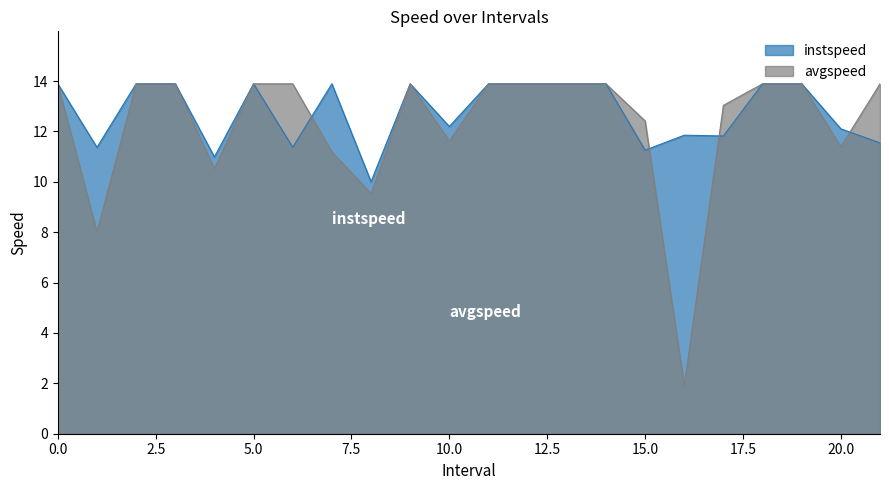

Rank the series by their maximum value, from lowest to highest.

instspeed, avgspeed